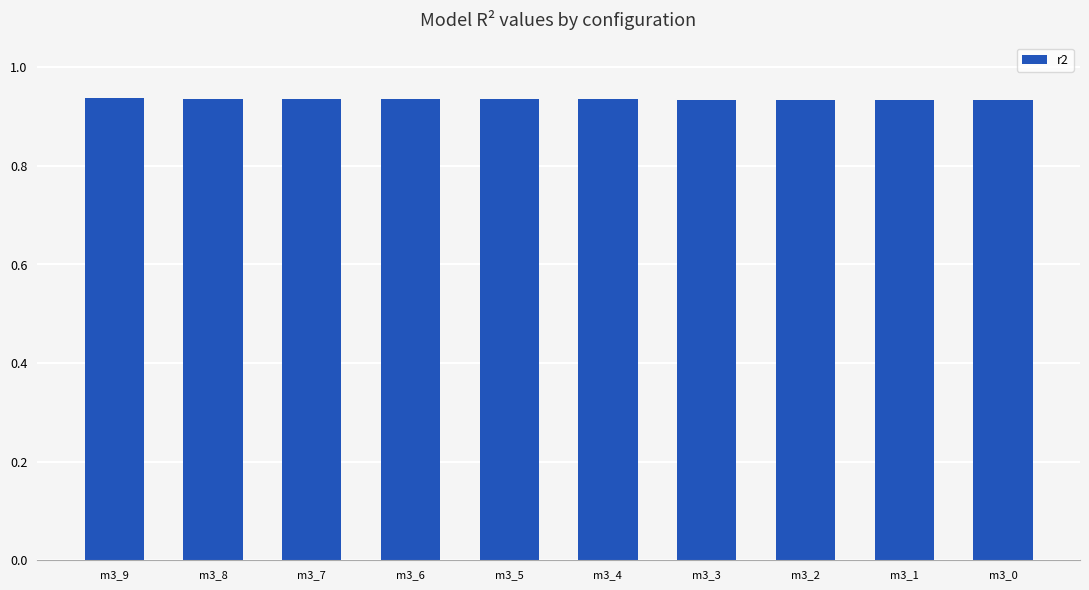

What is the sum of all values?

9.4